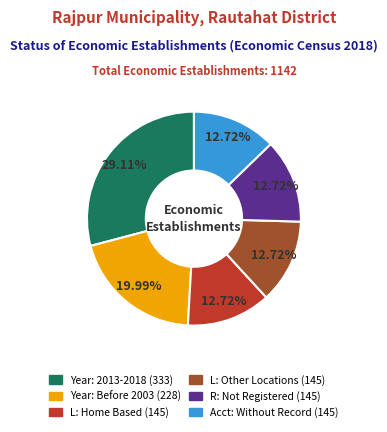

Does any single category account for the majority?

No